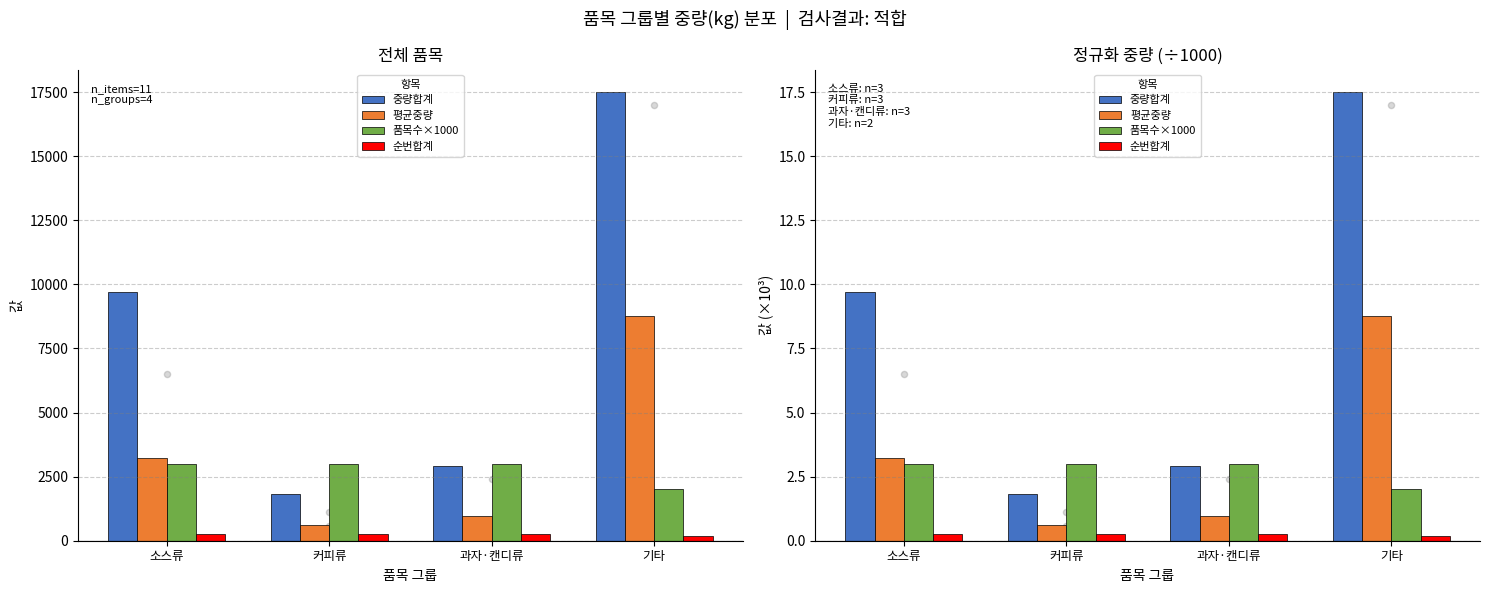

Which series has the largest total across all categories?

중량합계